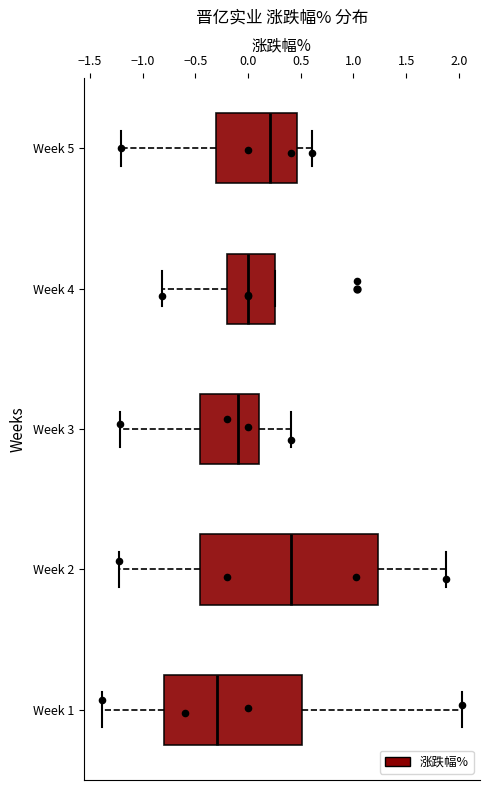

Reading bottom to top, read every box against the x-axis: the position of its median line, the range the box covers, and the ends of its whiskers. The values are not printed on the chart, so give them approximately, as read against the axis.

Week 1: median -0.30, box -0.80 to 0.50, whiskers -1.40 to 2.05
Week 2: median 0.40, box -0.45 to 1.25, whiskers -1.25 to 1.90
Week 3: median -0.10, box -0.45 to 0.10, whiskers -1.20 to 0.40
Week 4: median 0.00, box -0.20 to 0.25, whiskers -0.80 to 0.25
Week 5: median 0.20, box -0.30 to 0.45, whiskers -1.20 to 0.60